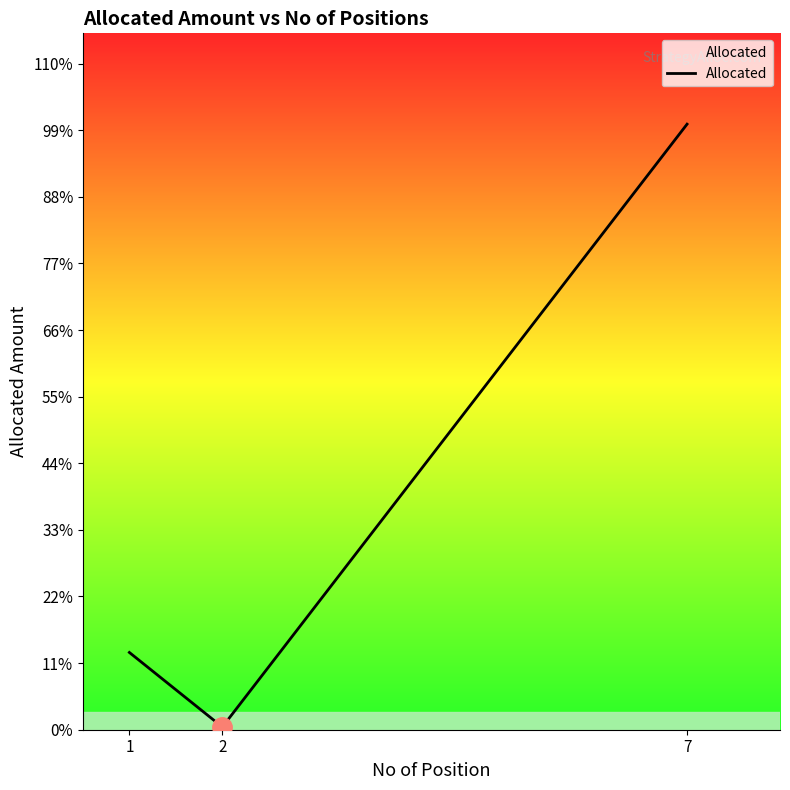

Does the chart display data point markers on the line(s)?

No